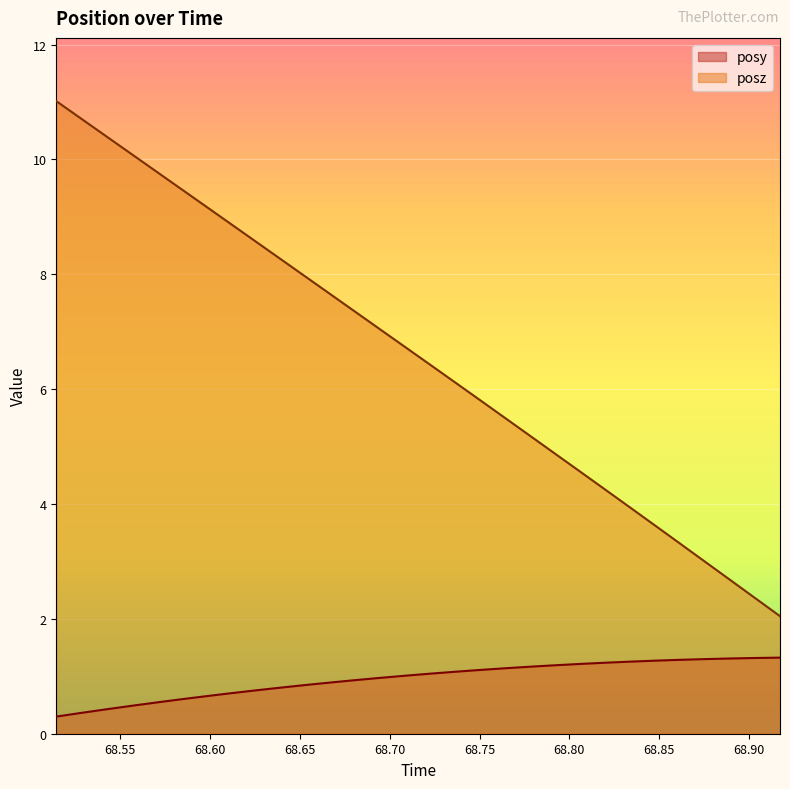

True or false: posz and posy cross at least once.

False